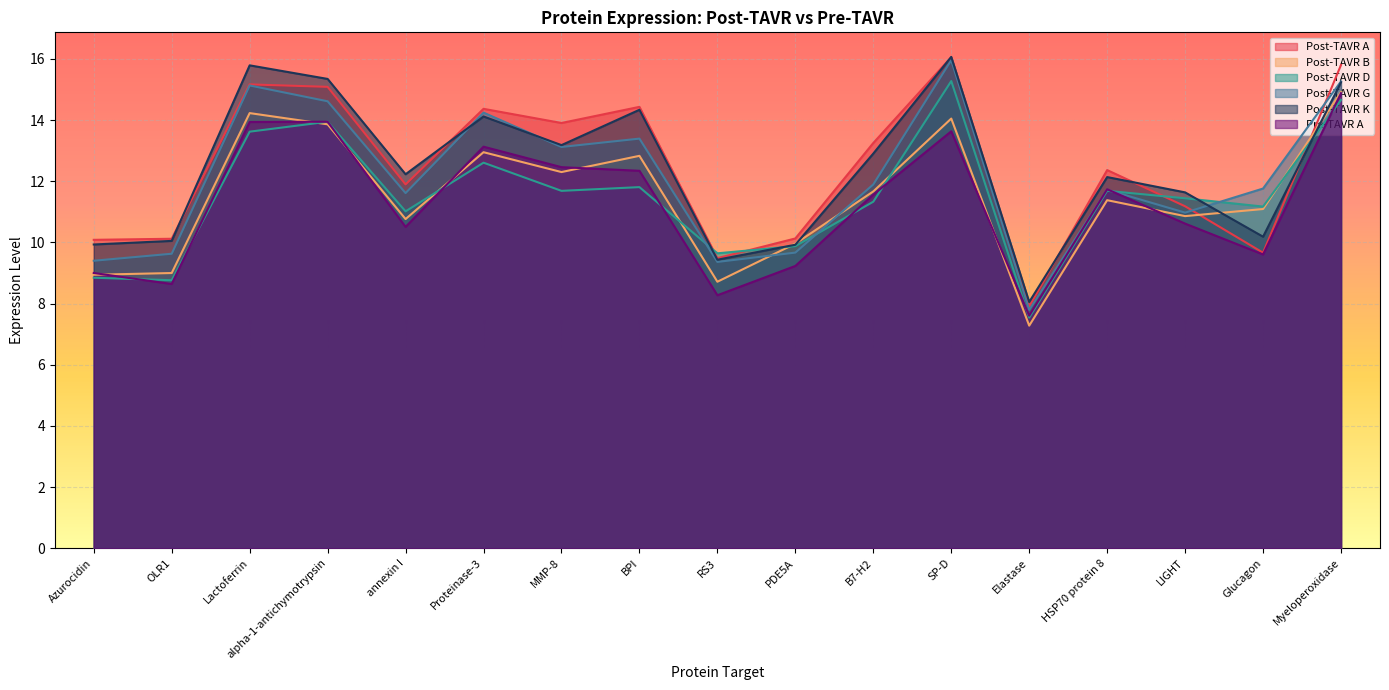

What is the label of the 10th point from the right?

BPI